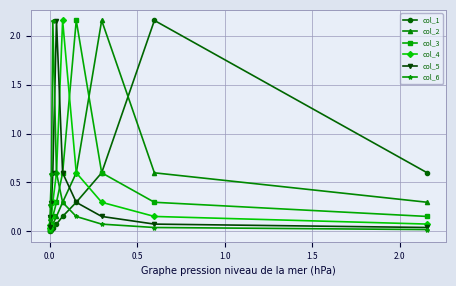

What are all the series names shown in the legend?

col_1, col_2, col_3, col_4, col_5, col_6